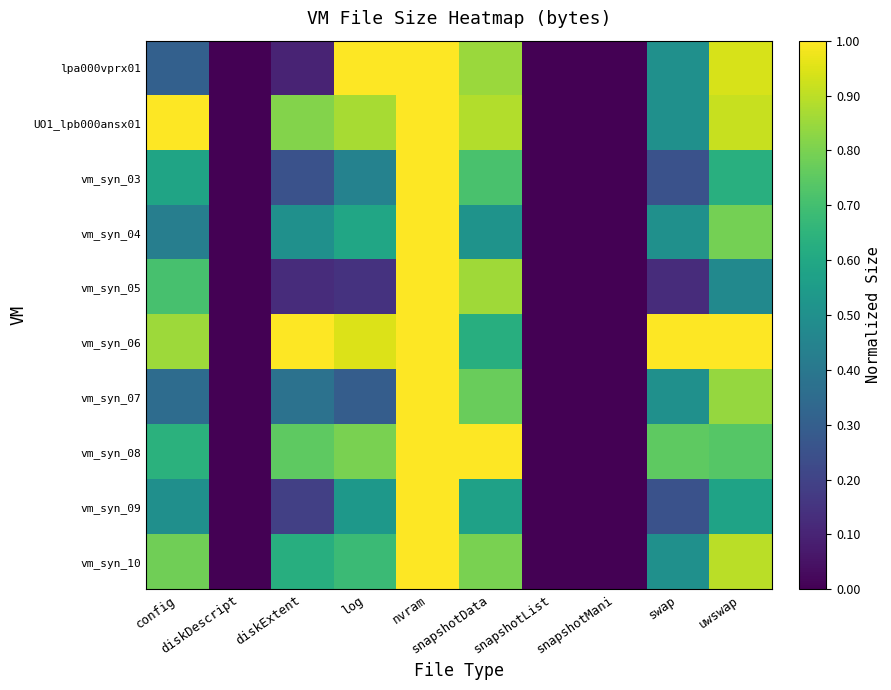

Which has a higher value, snapshotData or snapshotList?

snapshotData